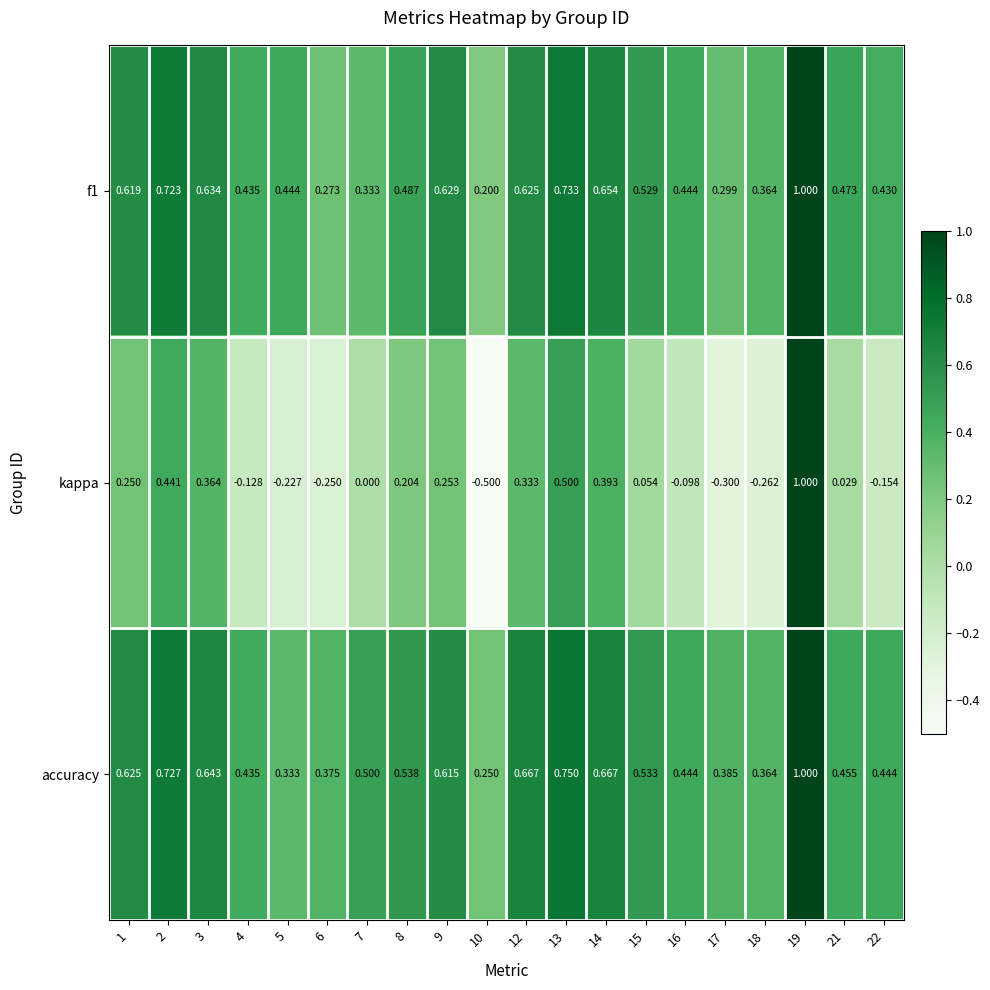

At which category does the chart reach its minimum across all series?

10